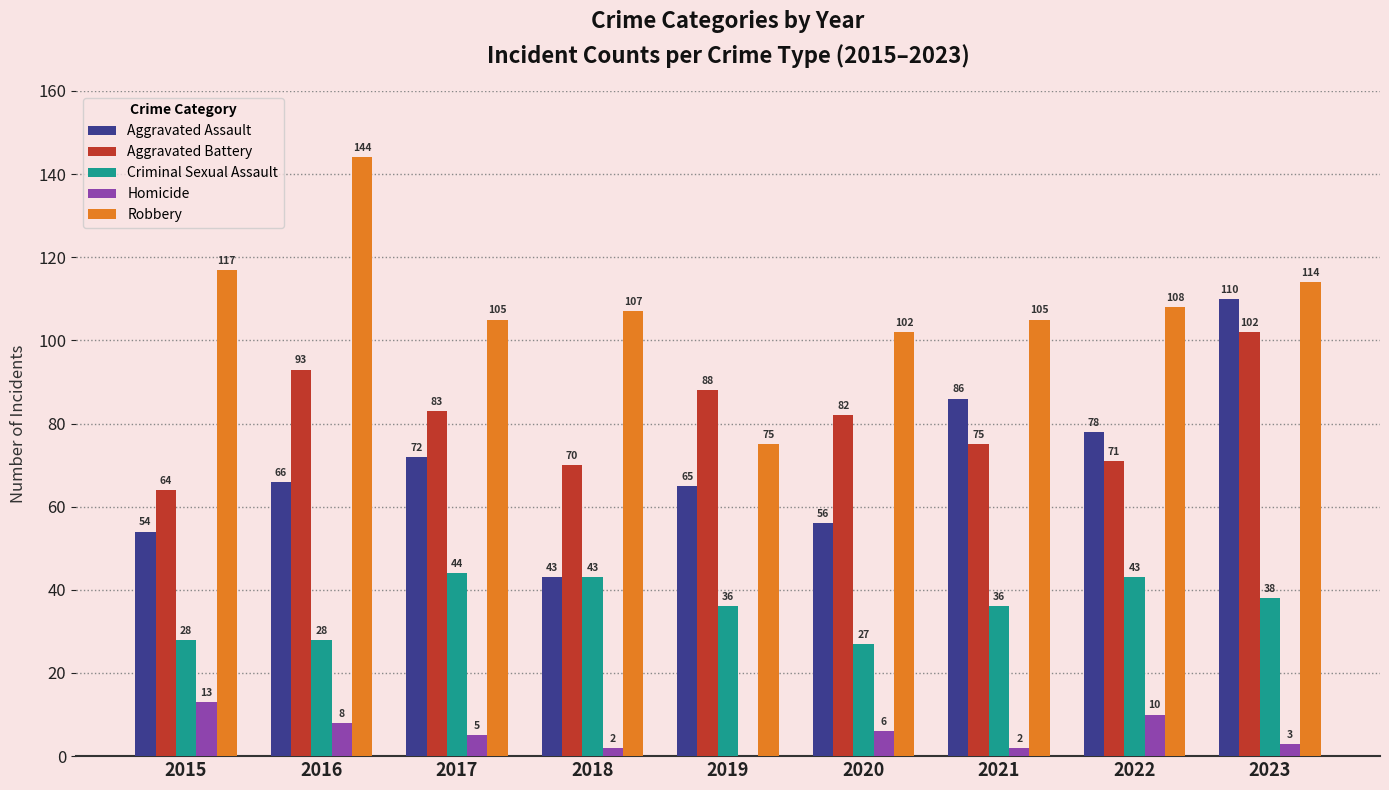

How many data points does each series have?

9